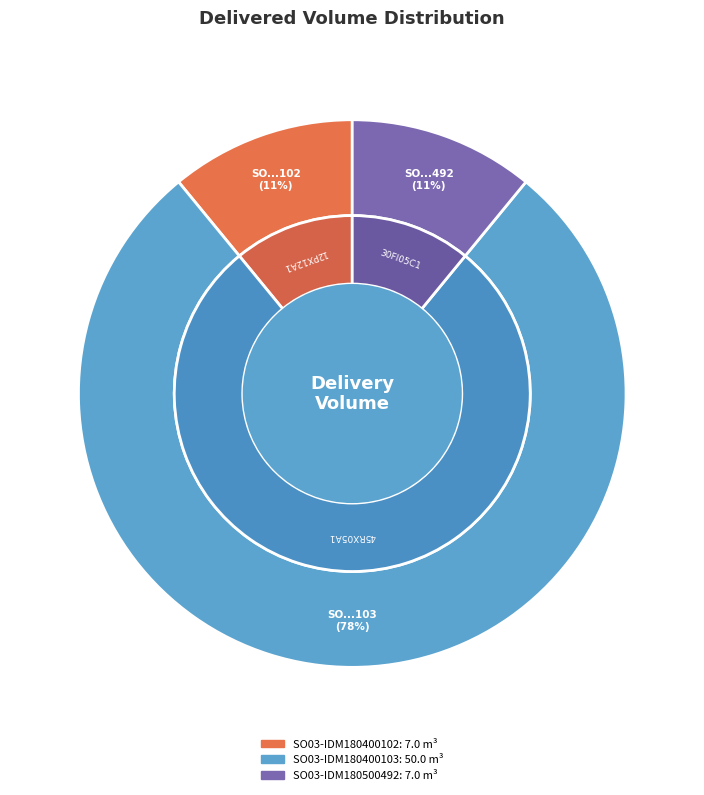

How many segments does this pie chart have?

3